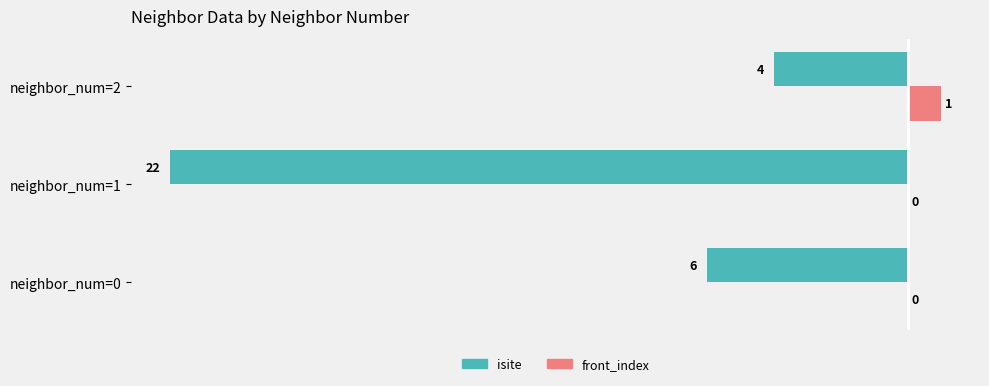

Is it true that front_index equals 0 at neighbor_num=2?

False